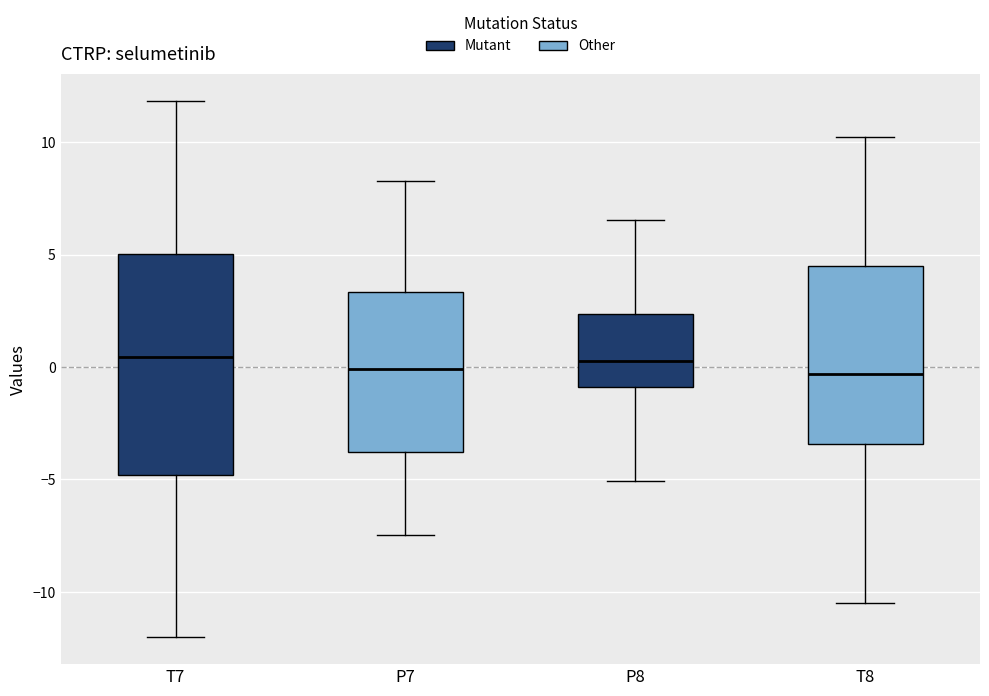

Reading left to right, read every box against the y-axis: the position of its median line, the range the box covers, and the ends of its whiskers. The values are not printed on the chart, so give them approximately, as read against the axis.

T7: median 0.5, box -5.0 to 5.0, whiskers -12.0 to 12.0
P7: median 0.0, box -4.0 to 3.5, whiskers -7.5 to 8.5
P8: median 0.5, box -1.0 to 2.5, whiskers -5.0 to 6.5
T8: median -0.5, box -3.5 to 4.5, whiskers -10.5 to 10.0